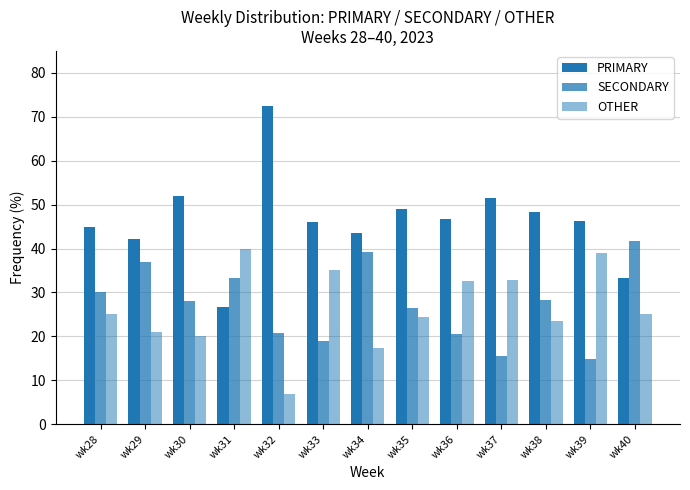

How many bars are there in each group?

3